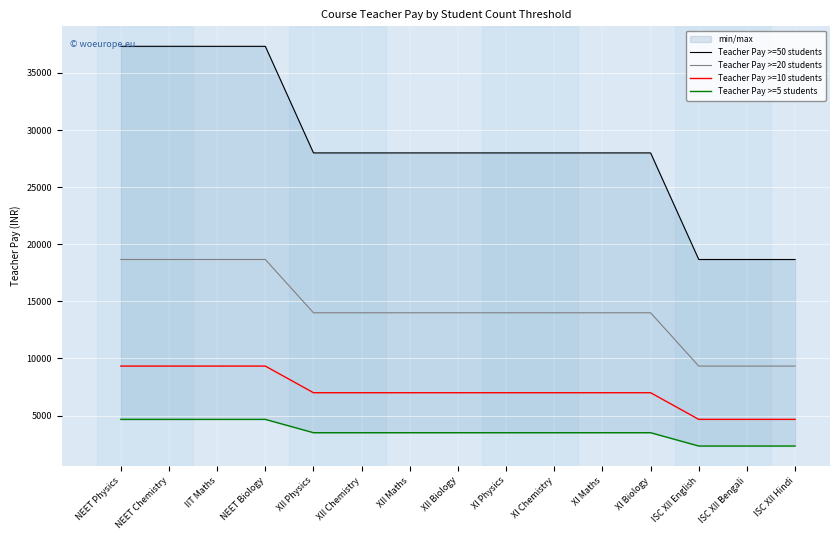

Reading left to right, extract all data points from this chart.

Teacher Pay >=50 students: 37333.3	37333.3	37333.3	37333.3	28000.0	28000.0	28000.0	28000.0	28000.0	28000.0	28000.0	28000.0	18666.6	18666.6	18666.6
Teacher Pay >=20 students: 18666.7	18666.7	18666.7	18666.7	14000.0	14000.0	14000.0	14000.0	14000.0	14000.0	14000.0	14000.0	9333.3	9333.3	9333.3
Teacher Pay >=10 students: 9333.3	9333.3	9333.3	9333.3	7000.0	7000.0	7000.0	7000.0	7000.0	7000.0	7000.0	7000.0	4666.7	4666.7	4666.7
Teacher Pay >=5 students: 4666.7	4666.7	4666.7	4666.7	3500.0	3500.0	3500.0	3500.0	3500.0	3500.0	3500.0	3500.0	2333.3	2333.3	2333.3